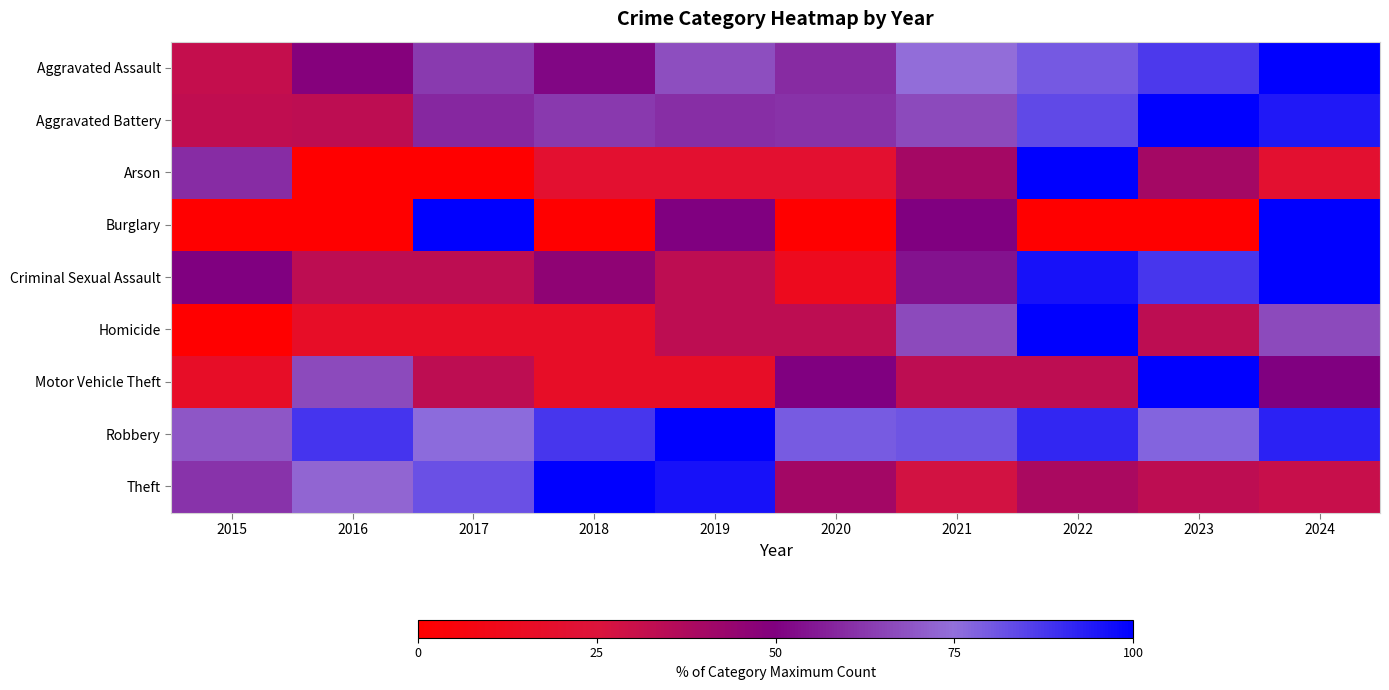

Between 2024 and 2016, which is larger?

2024